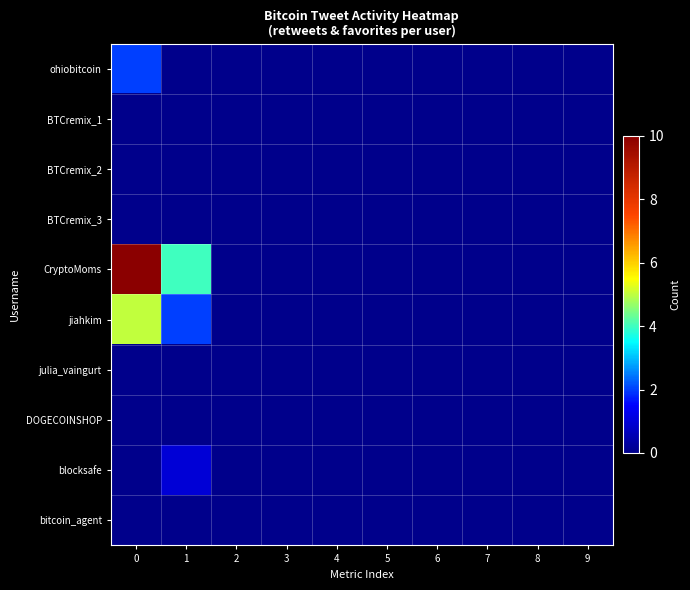

Reading left to right, what are all the values shown in this chart?

ohiobitcoin: 0=2	1=0	2=0	3=0	4=0	5=0	6=0	7=0	8=0	9=0
BTCremix_1: 0=0	1=0	2=0	3=0	4=0	5=0	6=0	7=0	8=0	9=0
BTCremix_2: 0=0	1=0	2=0	3=0	4=0	5=0	6=0	7=0	8=0	9=0
BTCremix_3: 0=0	1=0	2=0	3=0	4=0	5=0	6=0	7=0	8=0	9=0
CryptoMoms: 0=10	1=4	2=0	3=0	4=0	5=0	6=0	7=0	8=0	9=0
jiahkim: 0=5	1=2	2=0	3=0	4=0	5=0	6=0	7=0	8=0	9=0
julia_vaingurt: 0=0	1=0	2=0	3=0	4=0	5=0	6=0	7=0	8=0	9=0
DOGECOINSHOP: 0=0	1=0	2=0	3=0	4=0	5=0	6=0	7=0	8=0	9=0
blocksafe: 0=0	1=1	2=0	3=0	4=0	5=0	6=0	7=0	8=0	9=0
bitcoin_agent: 0=0	1=0	2=0	3=0	4=0	5=0	6=0	7=0	8=0	9=0